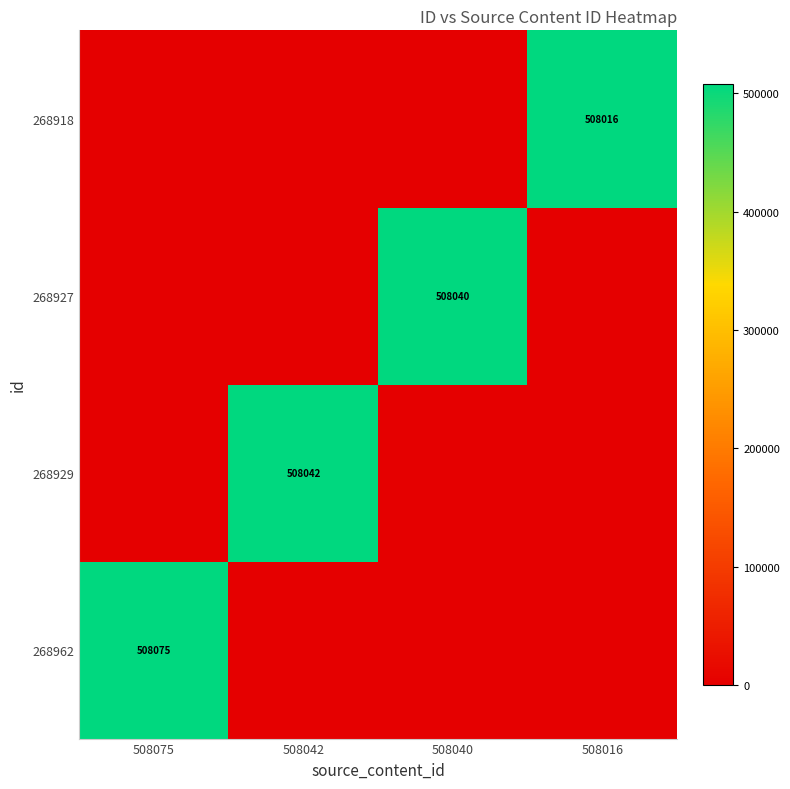

The 268962 series shows 508075 at 508075. True or false?

True